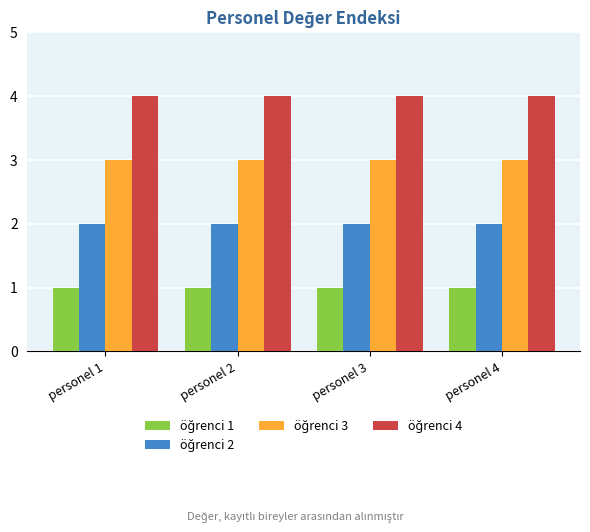

What is the maximum value shown in the chart?

4